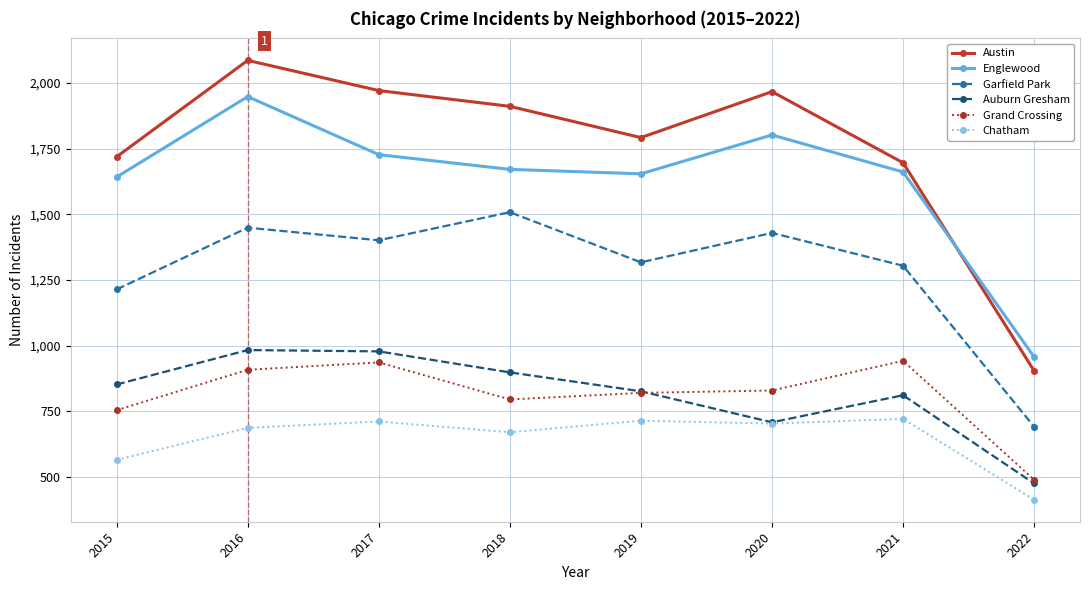

Is the value of Austin at 2018 greater than the value of Garfield Park at 2016?

Yes